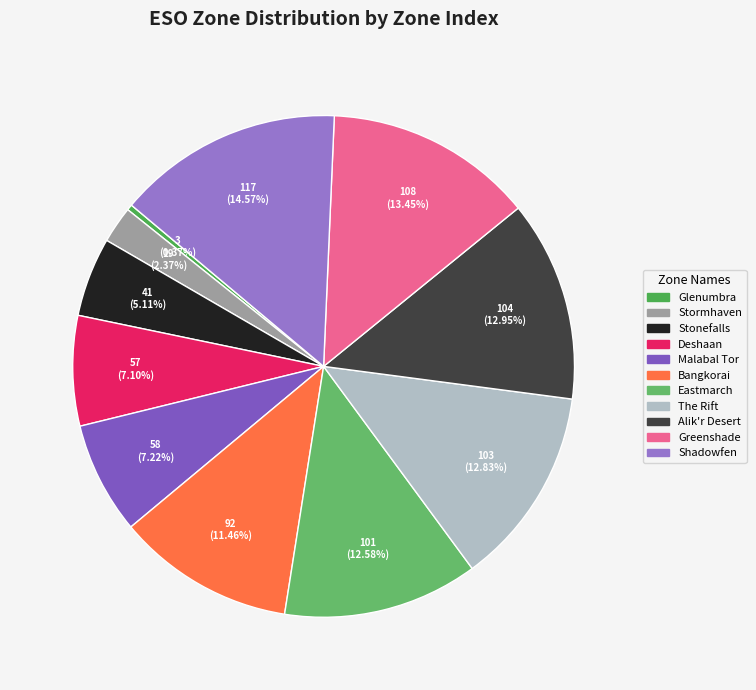

How many slices are in this pie chart?

11